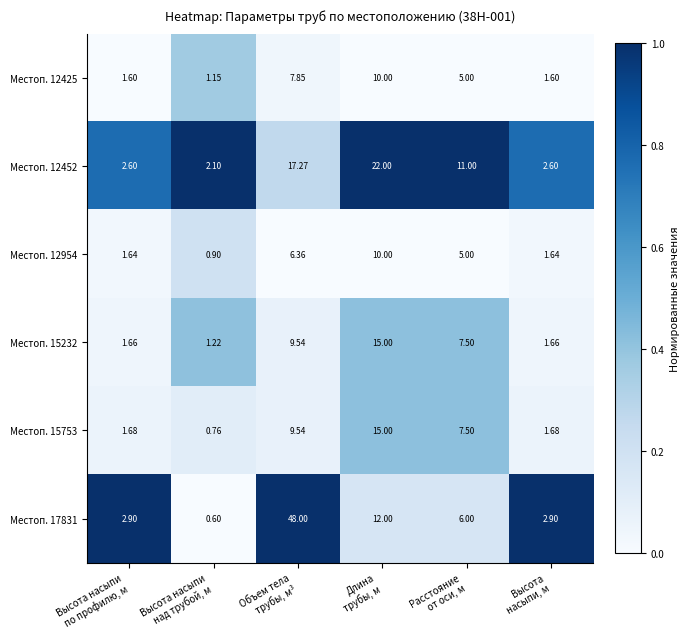

How many categories are shown in the chart?

6